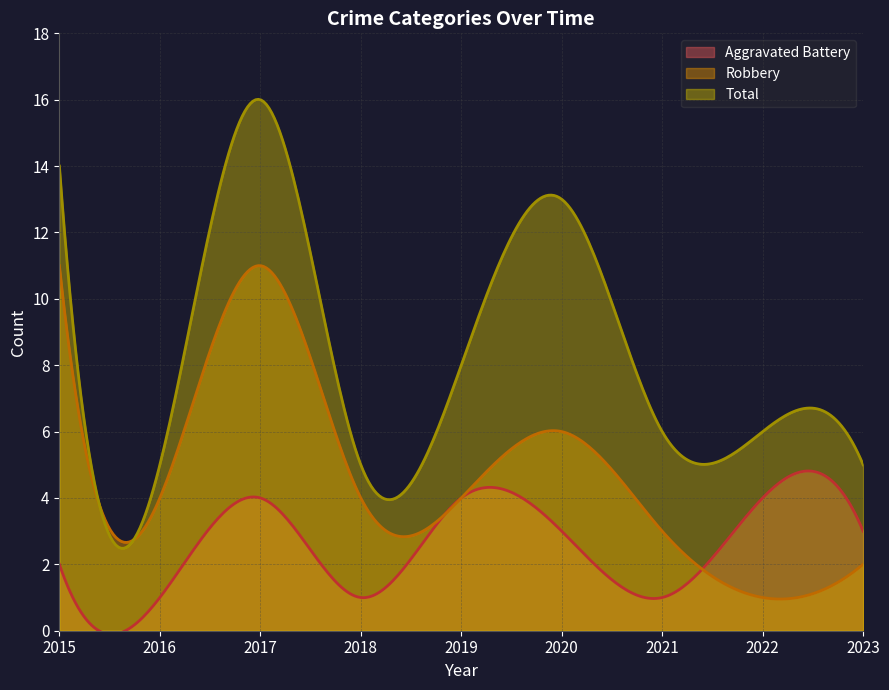

Is it true that Aggravated Battery equals 7 at 2022?

False